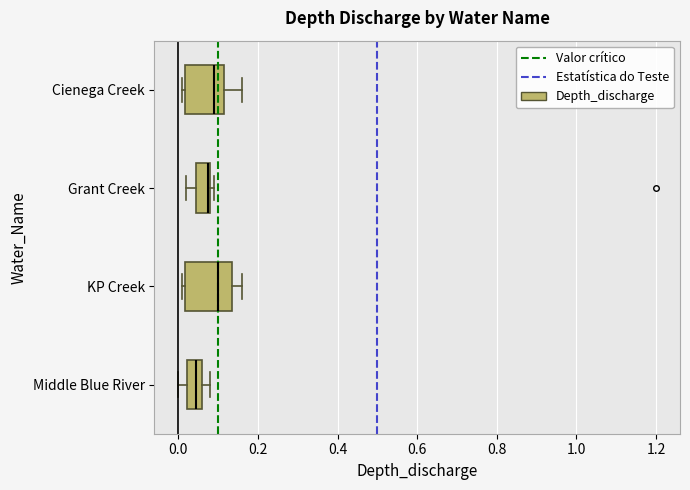

Comparing the boxes themselves (not the whiskers), which one is the widest?

KP Creek